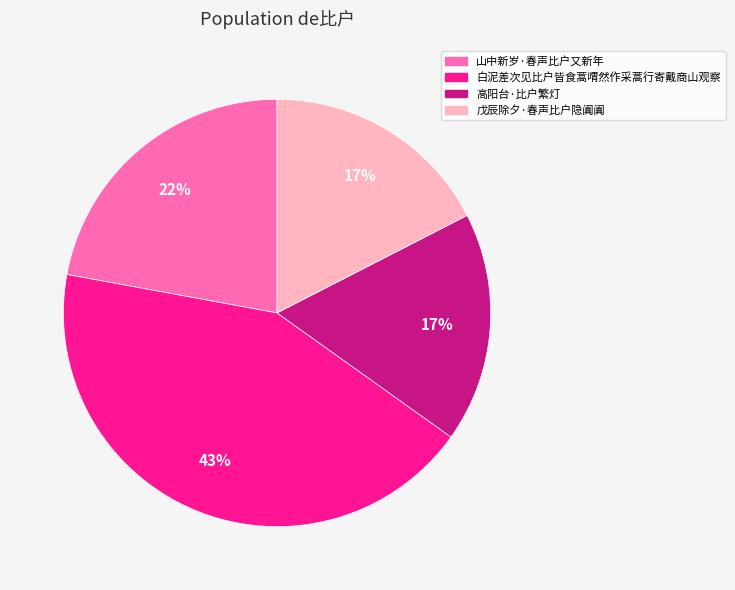

To the nearest percent, what portion does 山中新岁·春声比户又新年 represent?

22%